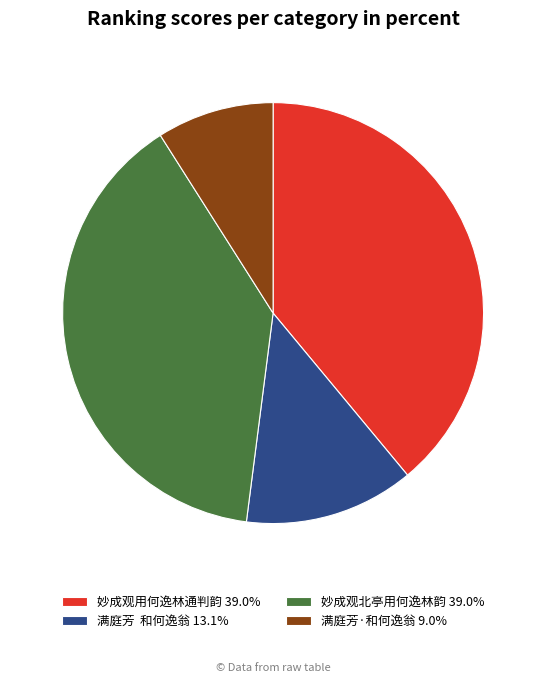

What is the ratio of the value at 妙成观北亭用何逸林韵 39.0% to the value at 妙成观用何逸林通判韵 39.0%?

1.0